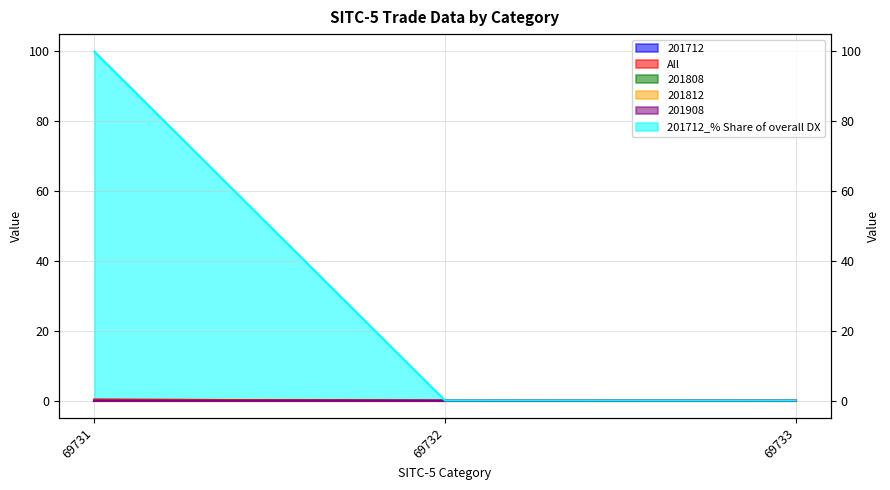

True or false: 201712_% Share of overall DX has a value of 0.0 at 69733.

True